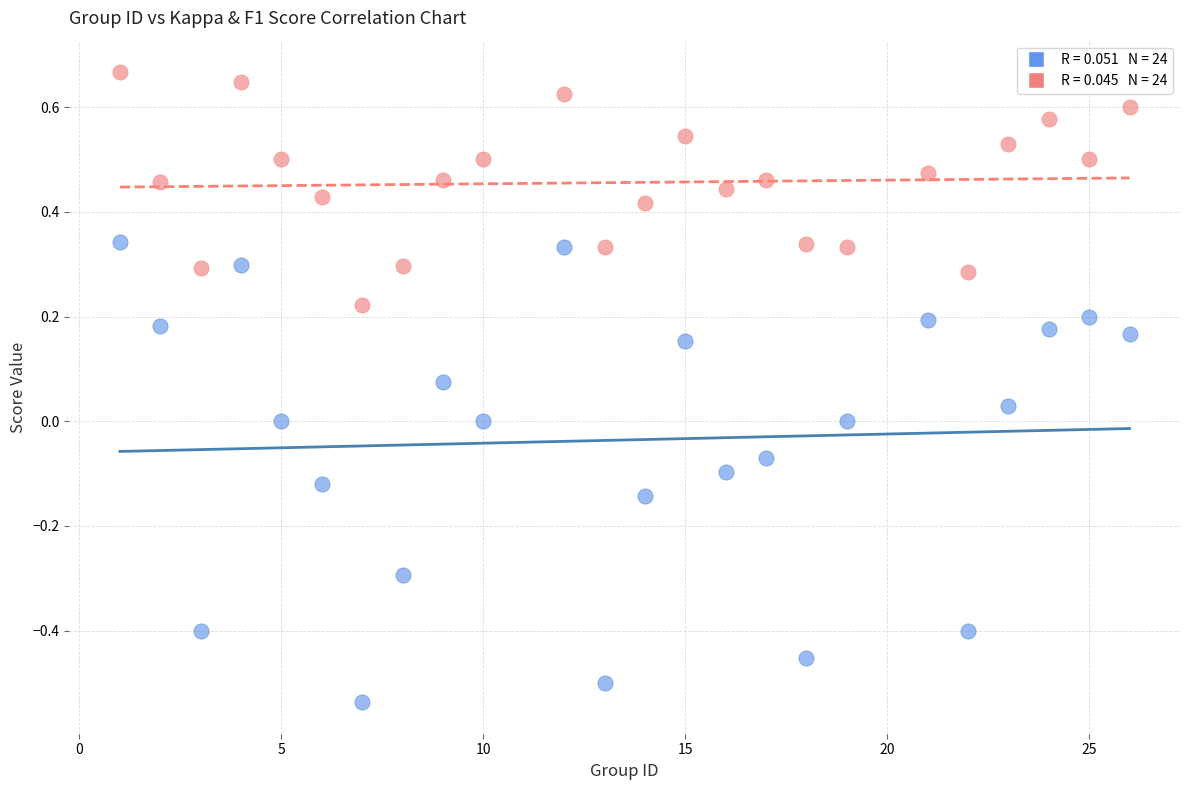

Across all data points, what is the range of X values (max minus min)?

25.0